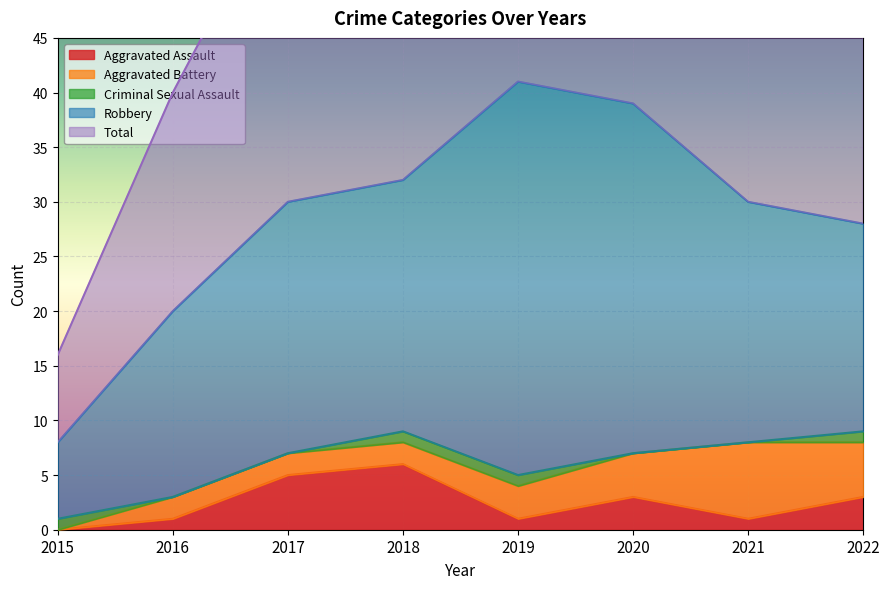

Which series ends up on top after the final intersection of Aggravated Assault and Criminal Sexual Assault?

Aggravated Assault